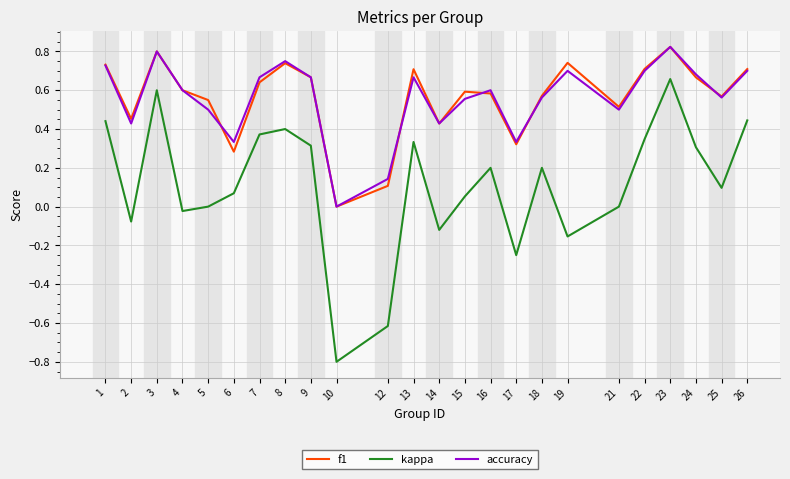

How many lines are shown in the chart?

3